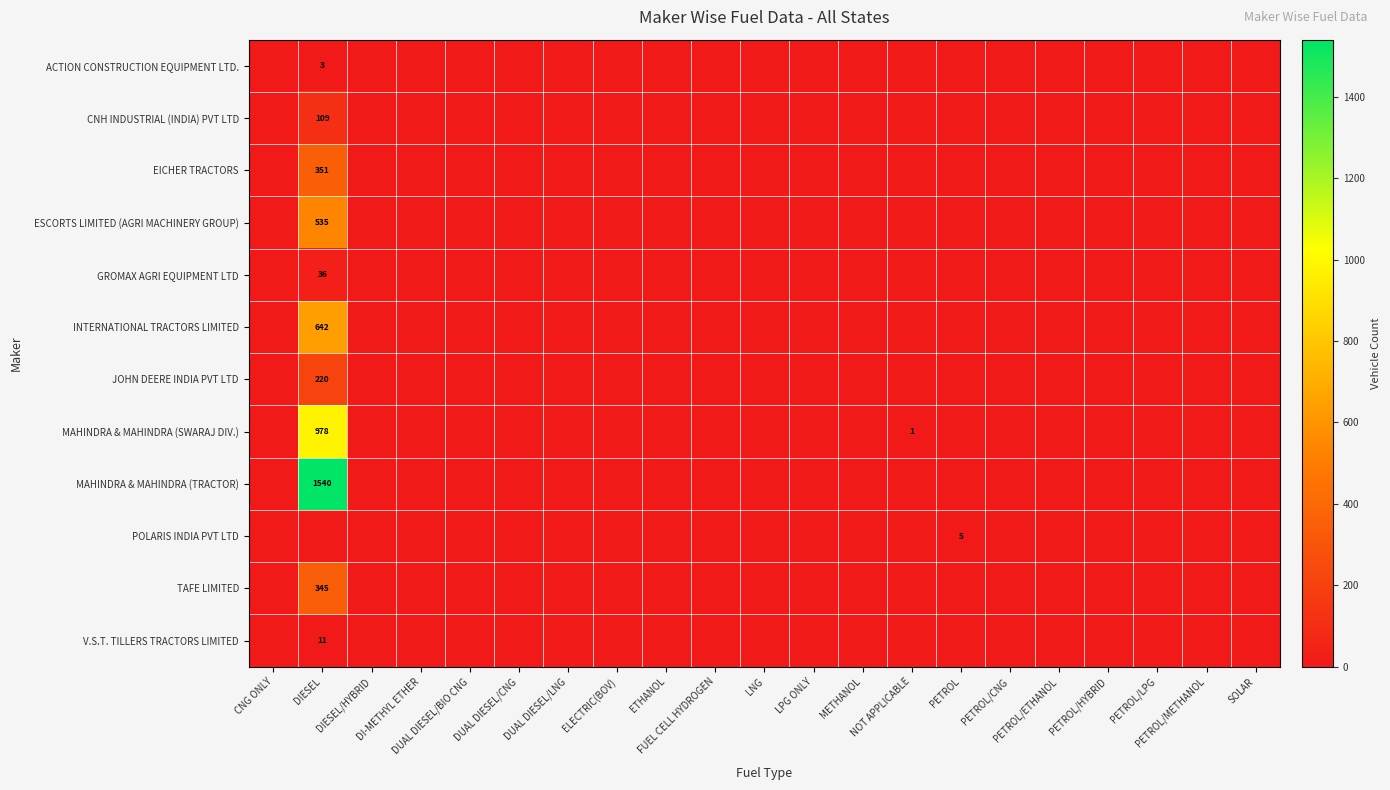

Which category has the lowest value in the MAHINDRA & MAHINDRA (SWARAJ DIV.) series?

CNG ONLY